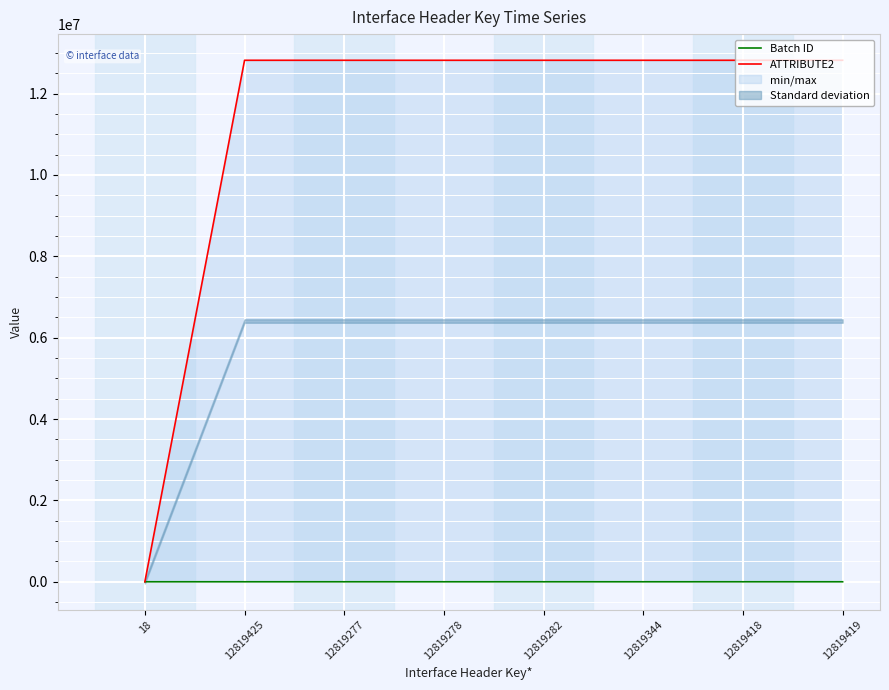

After their last crossing, which series has the higher values: ATTRIBUTE2 or Batch ID?

ATTRIBUTE2